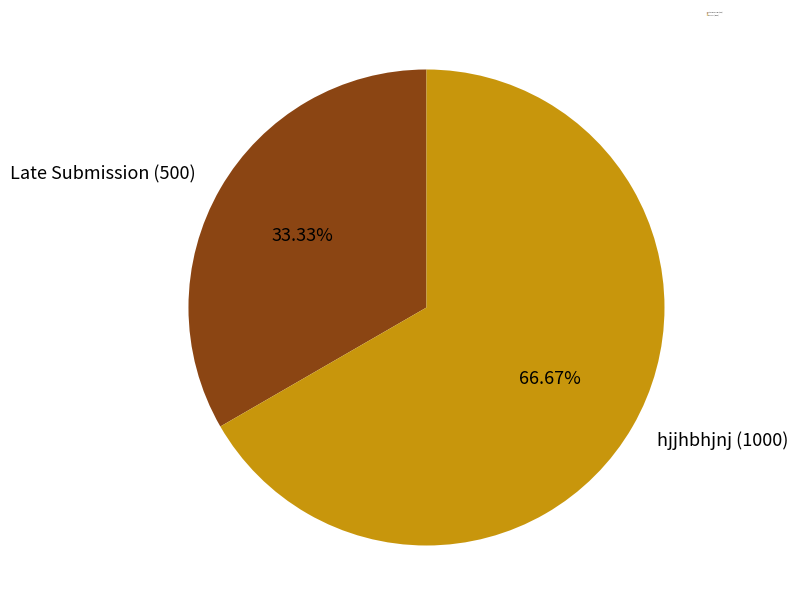

The hjjhbhjnj (1000) slice represents 52% of the pie. True or false?

False